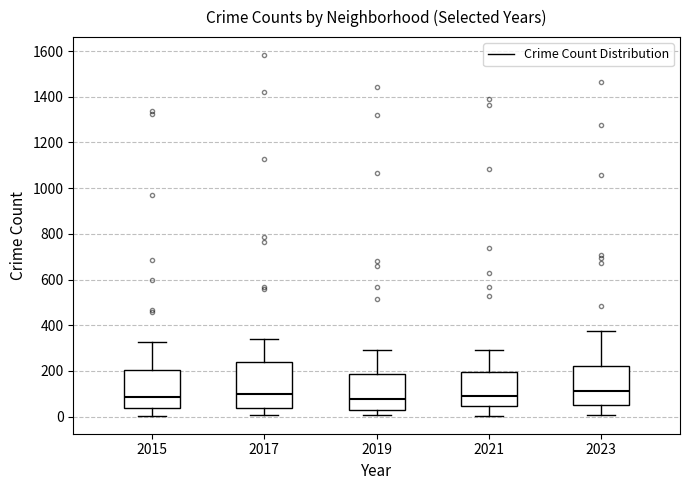

Reading left to right, transcribe this box plot: for each box, give where its median line is, the range the box spans, and where its two whiskers end, as read against the y-axis. The values are not printed on the chart, so give them approximately, as read against the axis.

2015: median 80, box 40 to 200, whiskers 0 to 320
2017: median 100, box 40 to 240, whiskers 0 to 340
2019: median 80, box 40 to 180, whiskers 0 to 300
2021: median 100, box 40 to 200, whiskers 0 to 300
2023: median 120, box 40 to 220, whiskers 0 to 380